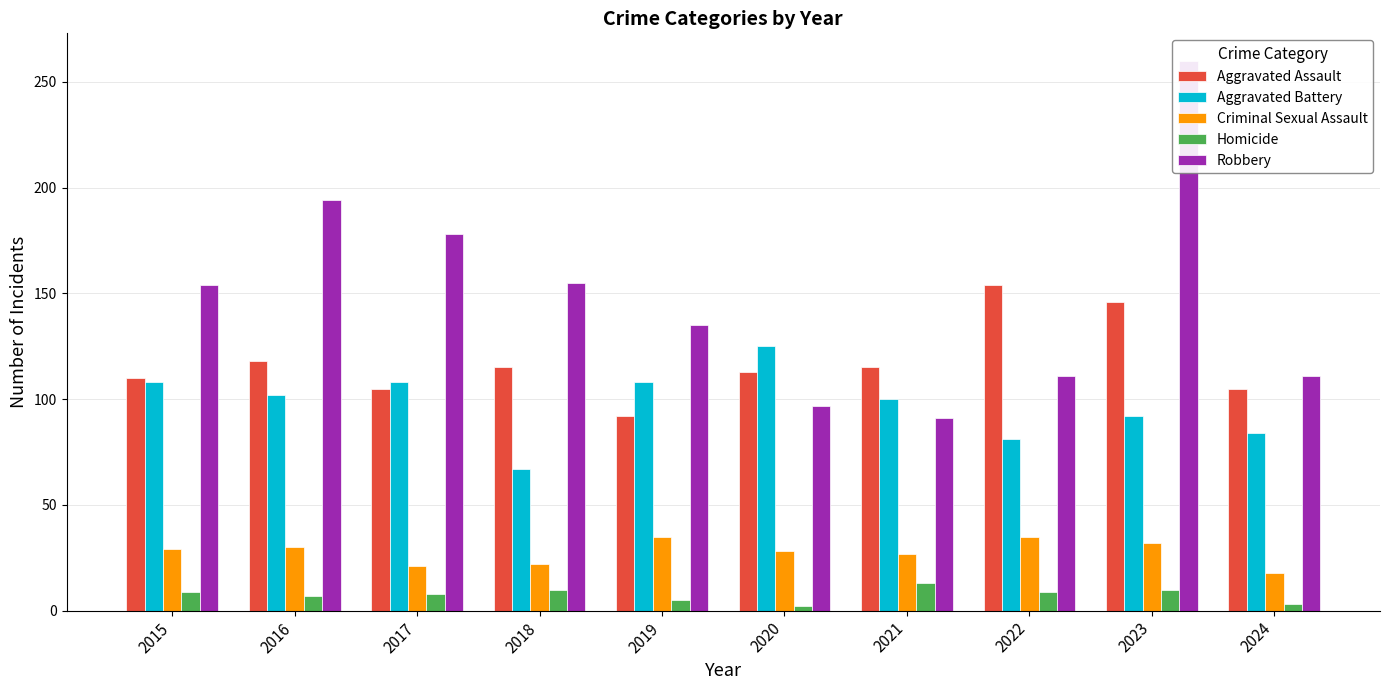

What is the value of the Aggravated Battery bar at the 2nd from the left?

102